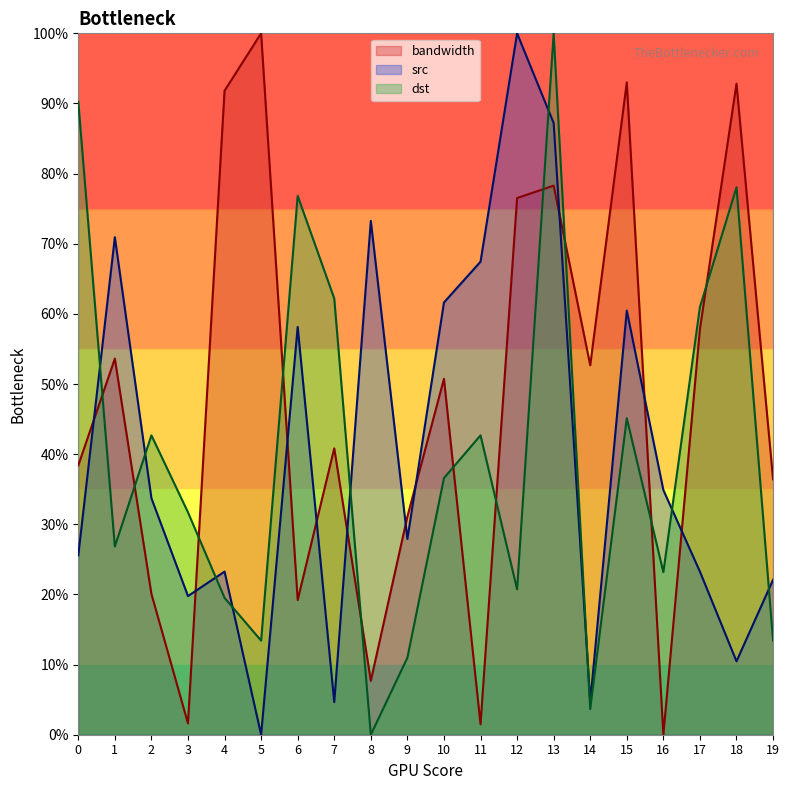

At which label does dst reach its peak?

13